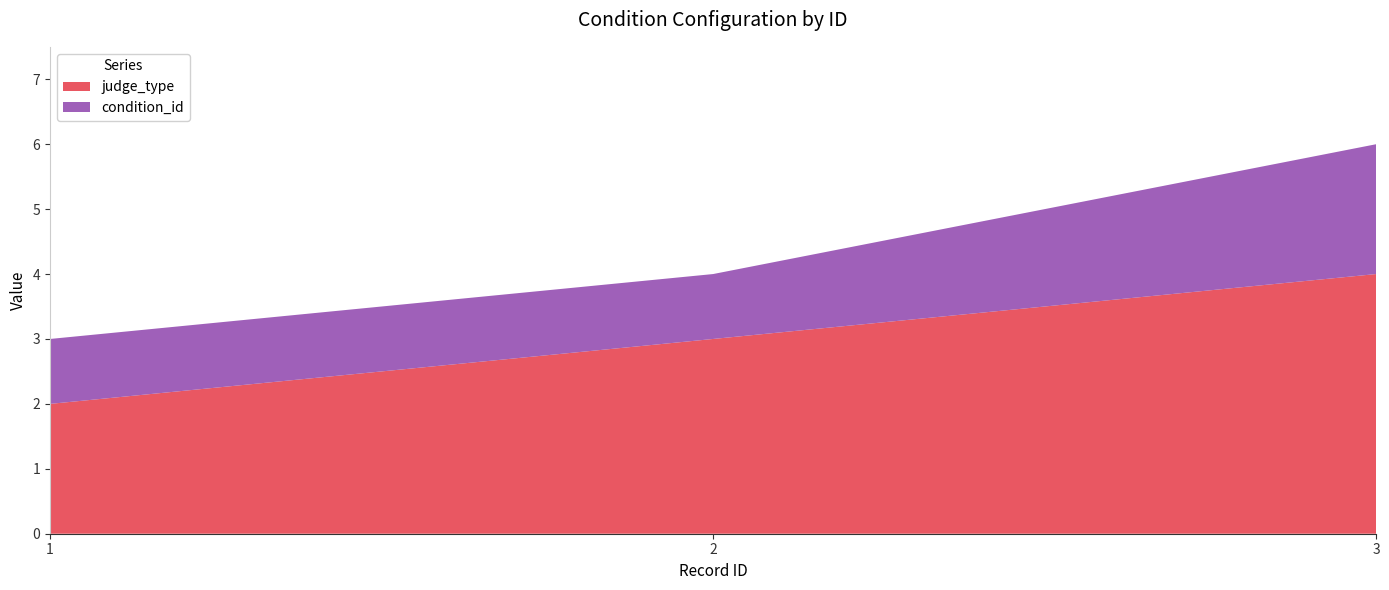

Reading left to right, list all the values displayed in this chart.

judge_type: 1=2	2=3	3=4
condition_id: 1=1	2=1	3=2